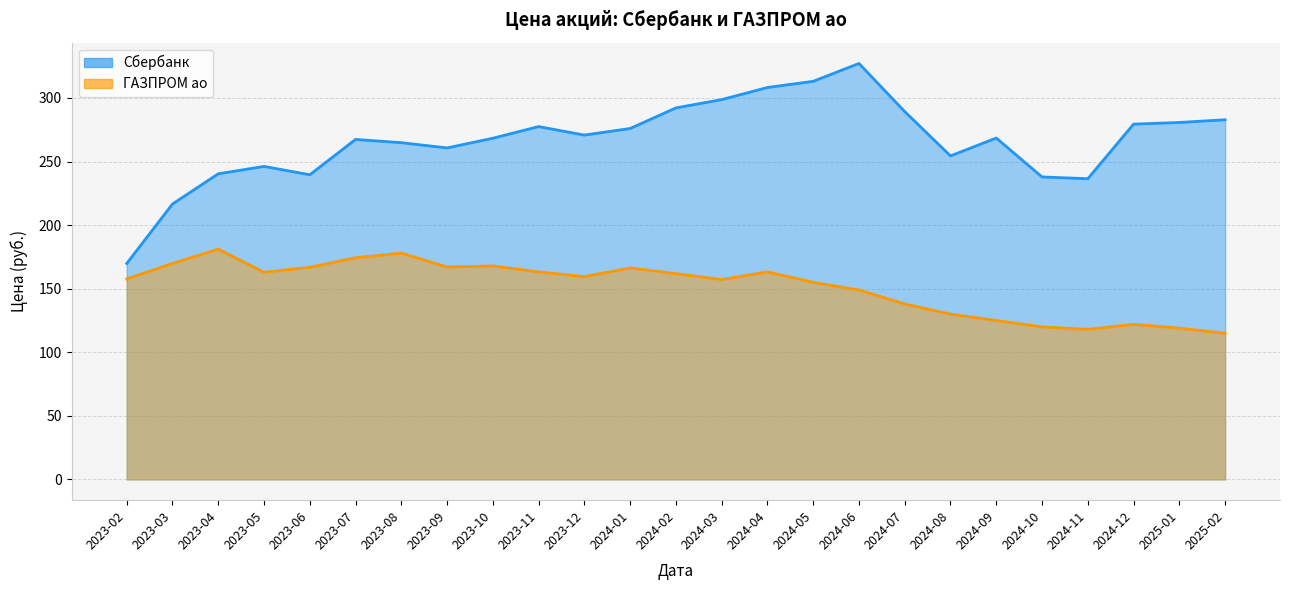

Which series changed the most between 2023-03 and 2024-12?

Сбербанк